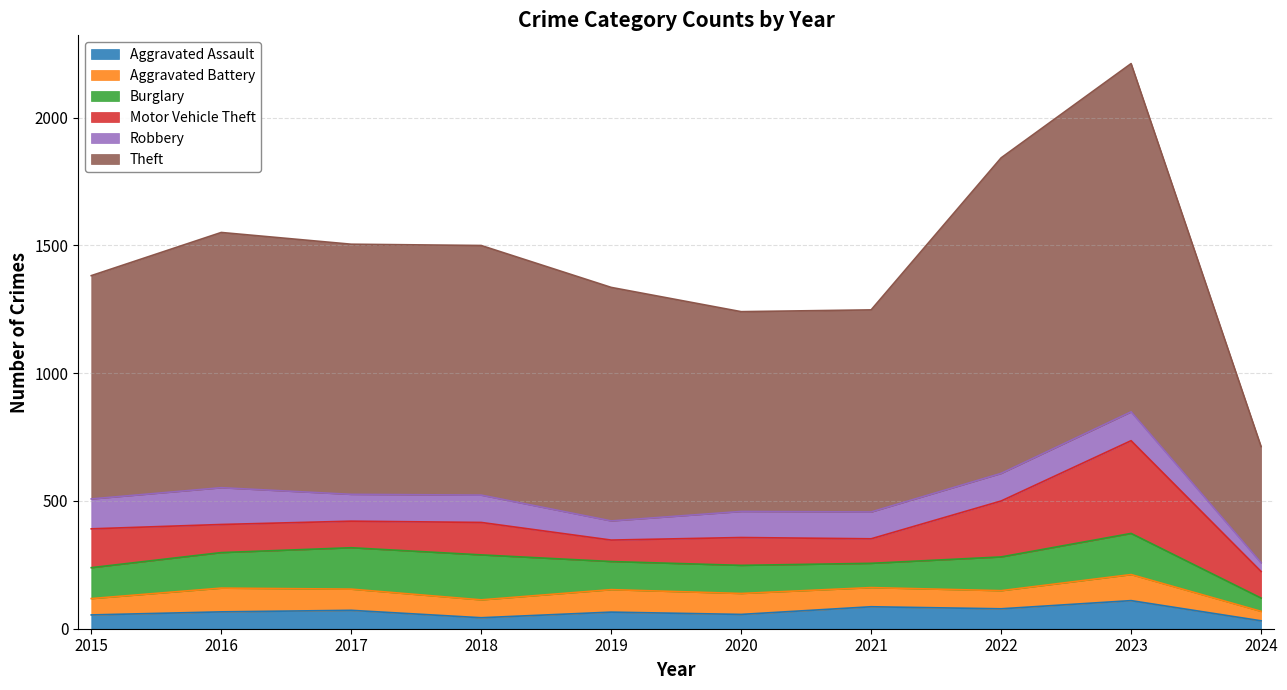

At 2015, list the series in order from smallest to largest.

Aggravated Assault, Aggravated Battery, Robbery, Burglary, Motor Vehicle Theft, Theft